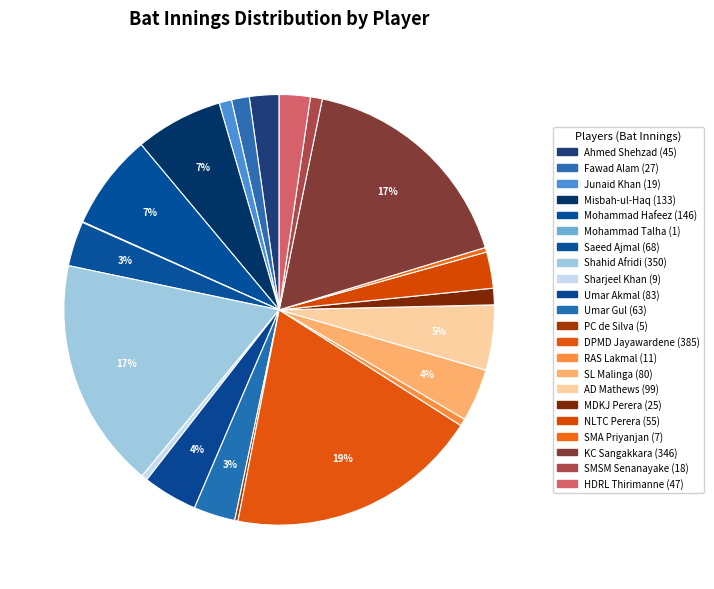

Does RAS Lakmal represent more than half of the total?

No